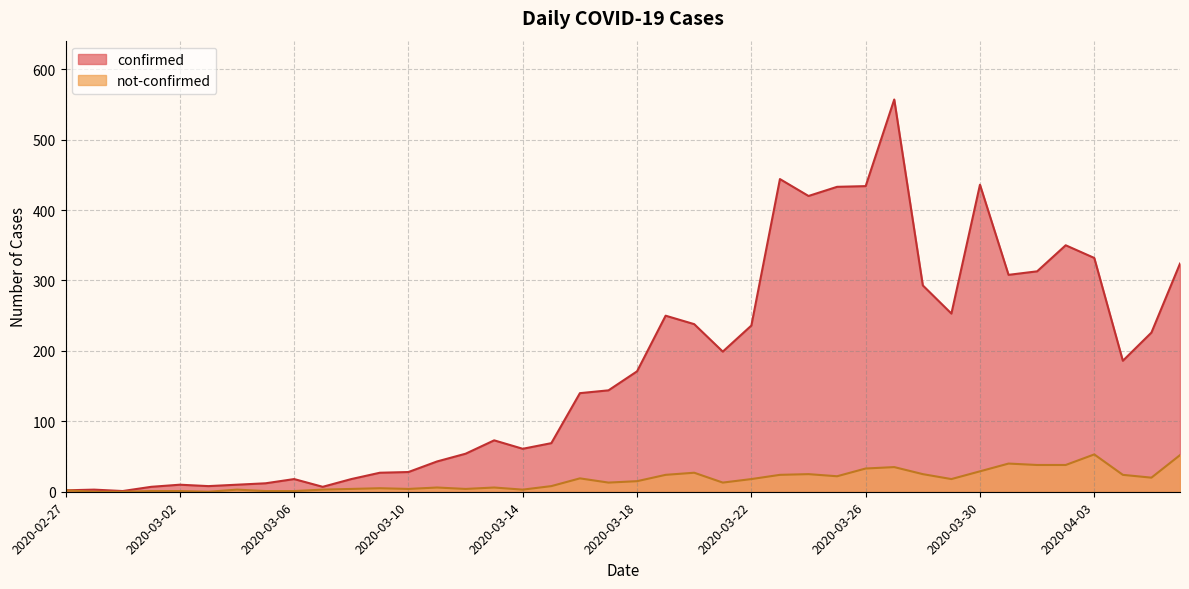

In confirmed, how many points are higher than both neighbors (excluding endpoints)?

9